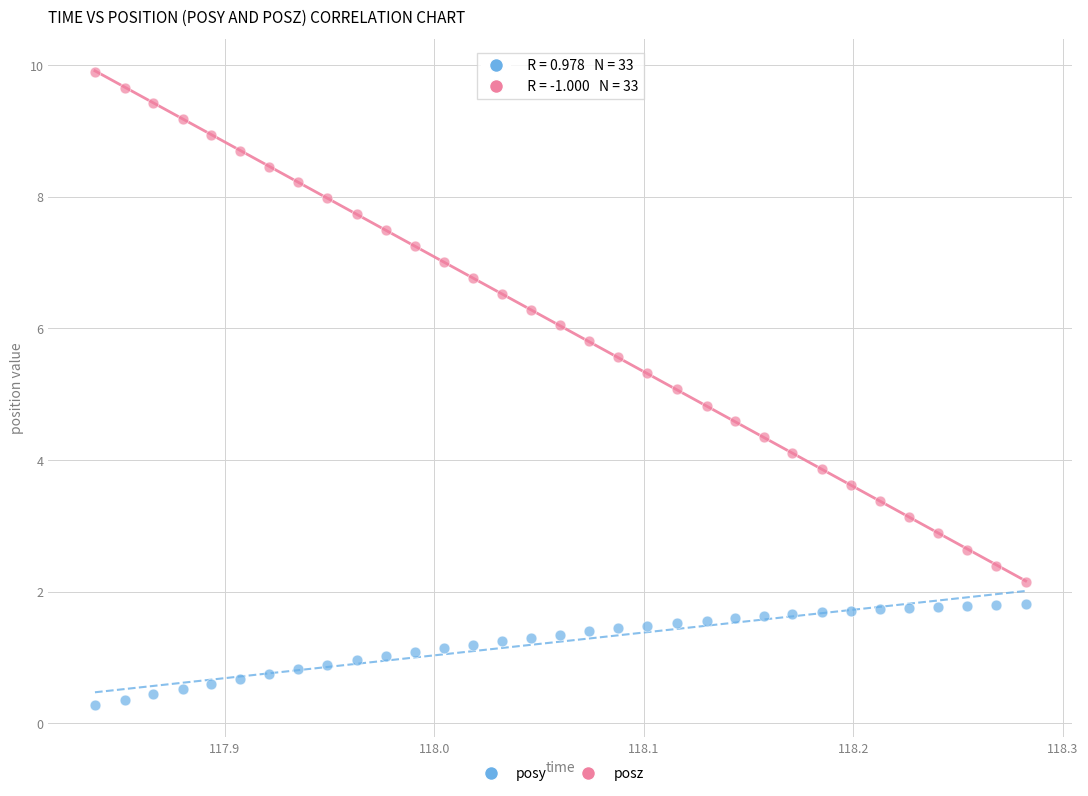

Which series contains the highest Y value?

posz